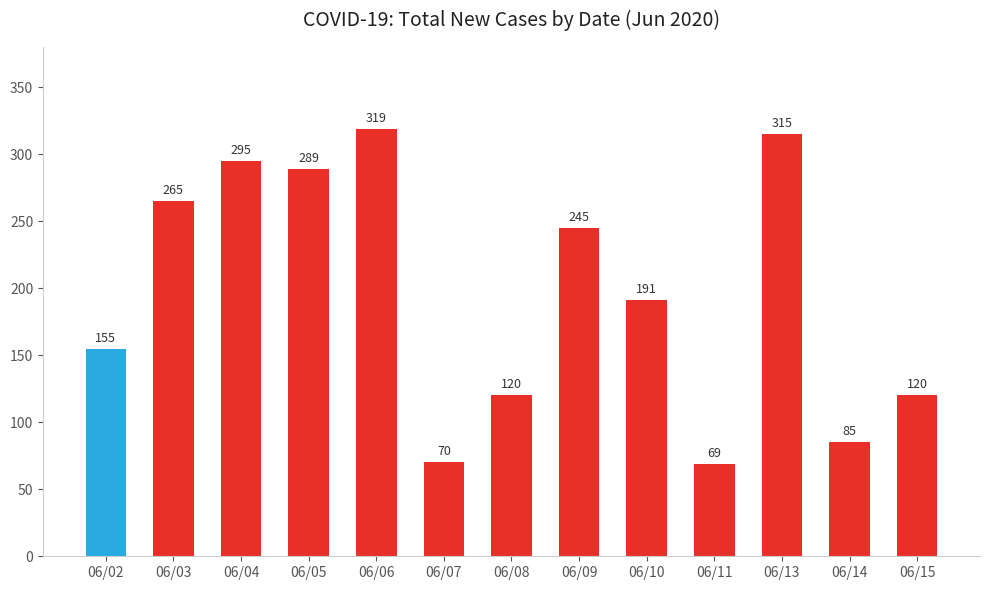

Reading left to right, list all the values displayed in this chart.

155	265	295	289	319	70	120	245	191	69	315	85	120